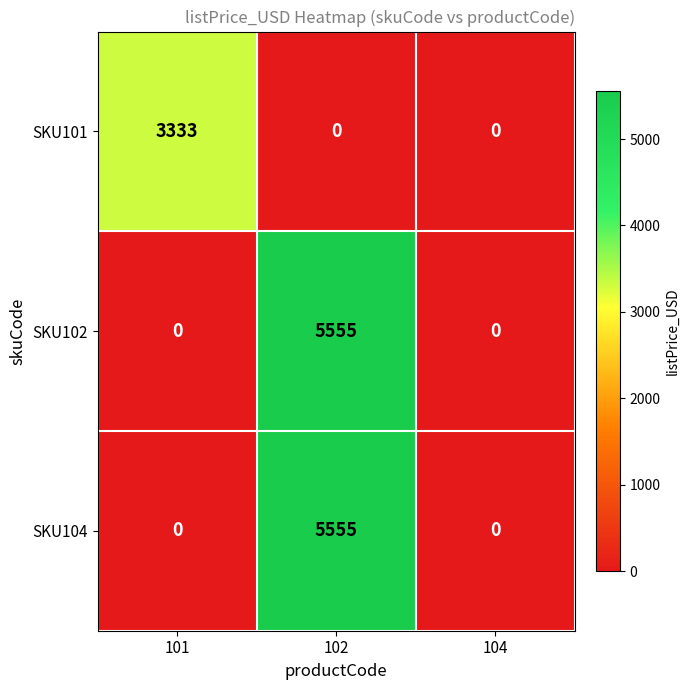

The value of SKU101 at 101 is 5225. True or false?

False